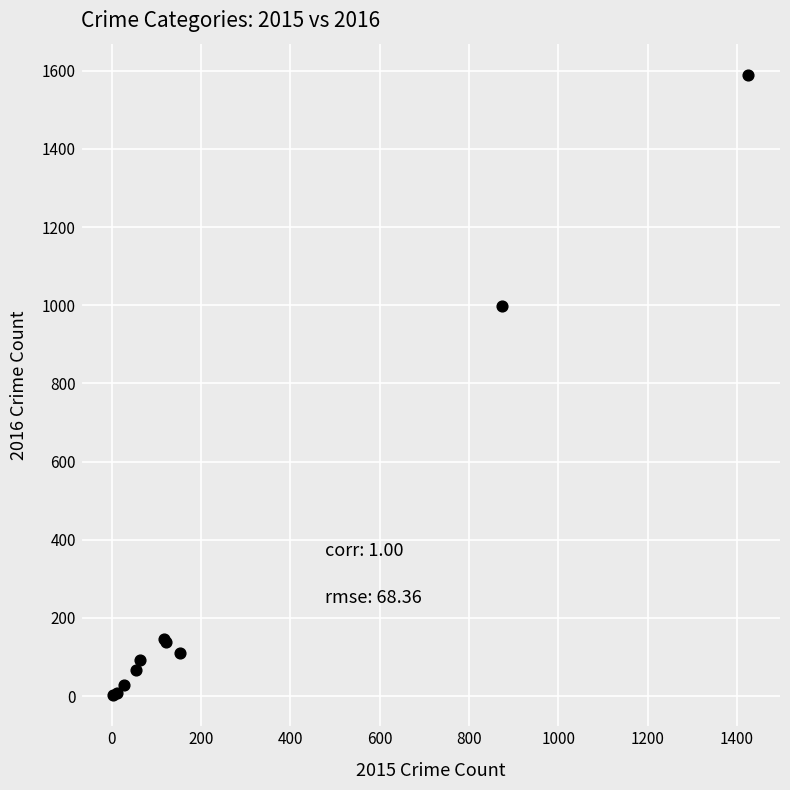

What Y value in the scatter plot is closest to 796?

999